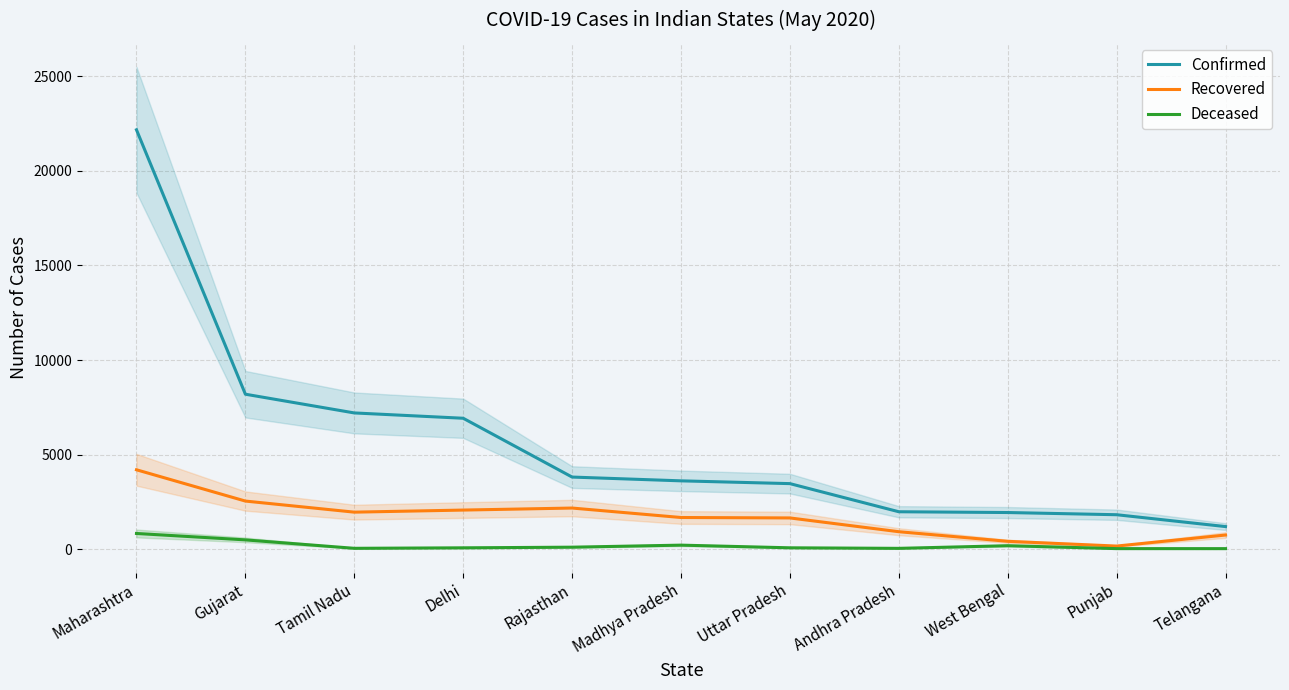

Which series has the largest total across all categories?

Confirmed